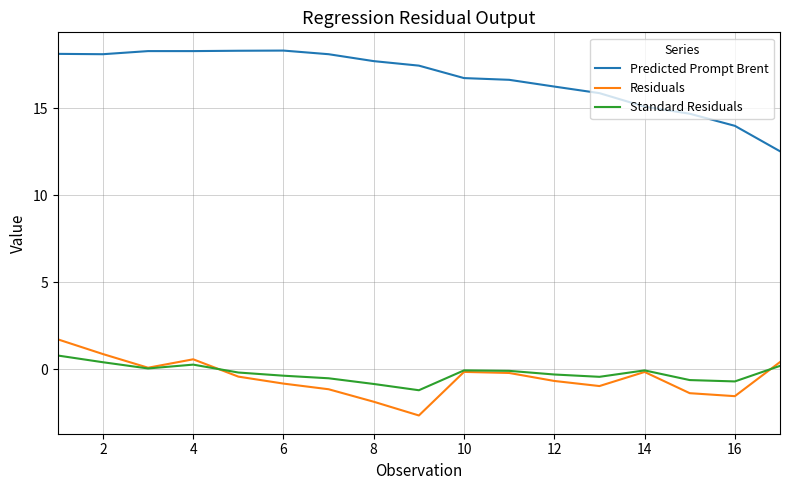

What is the lowest value of the Standard Residuals series?

-1.2